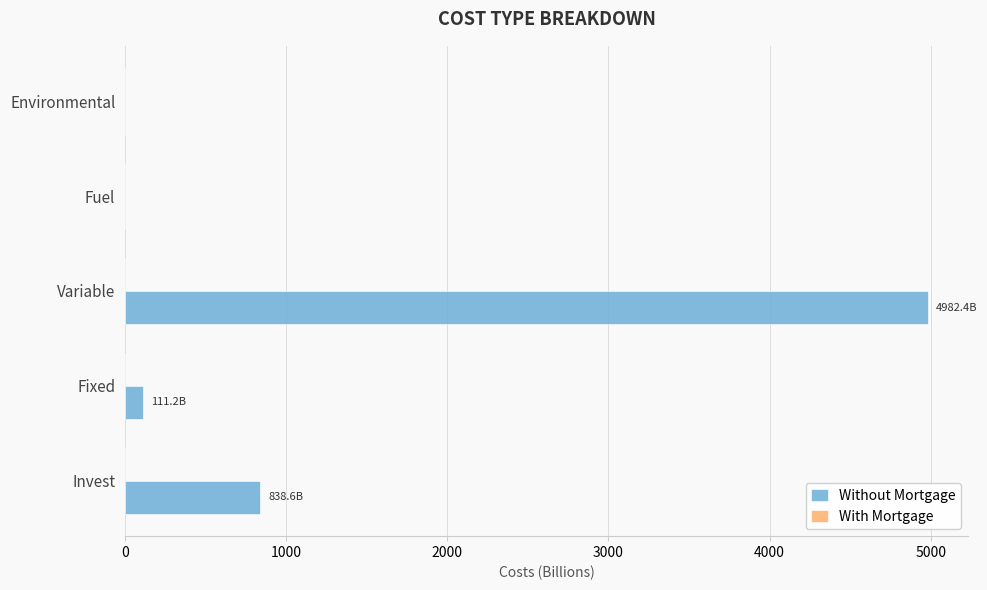

What is the greatest value displayed?

4982.4